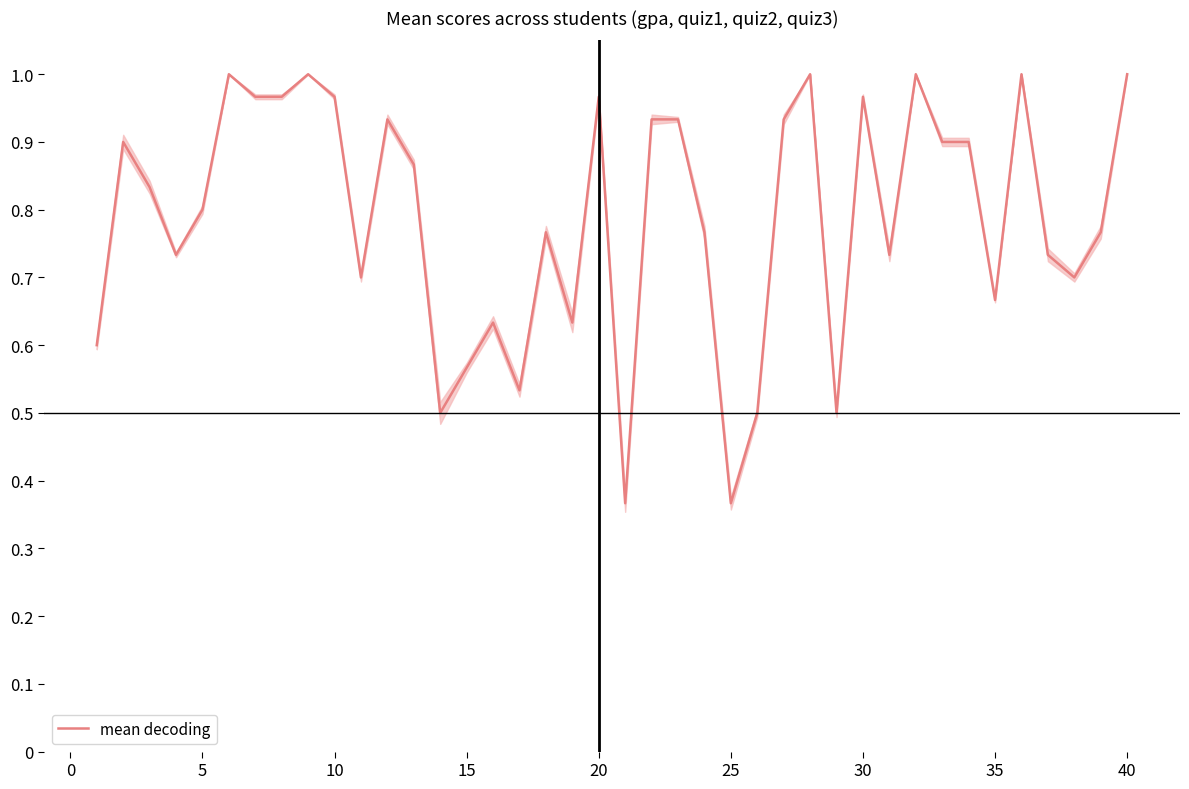

What is the smallest value displayed?

0.4